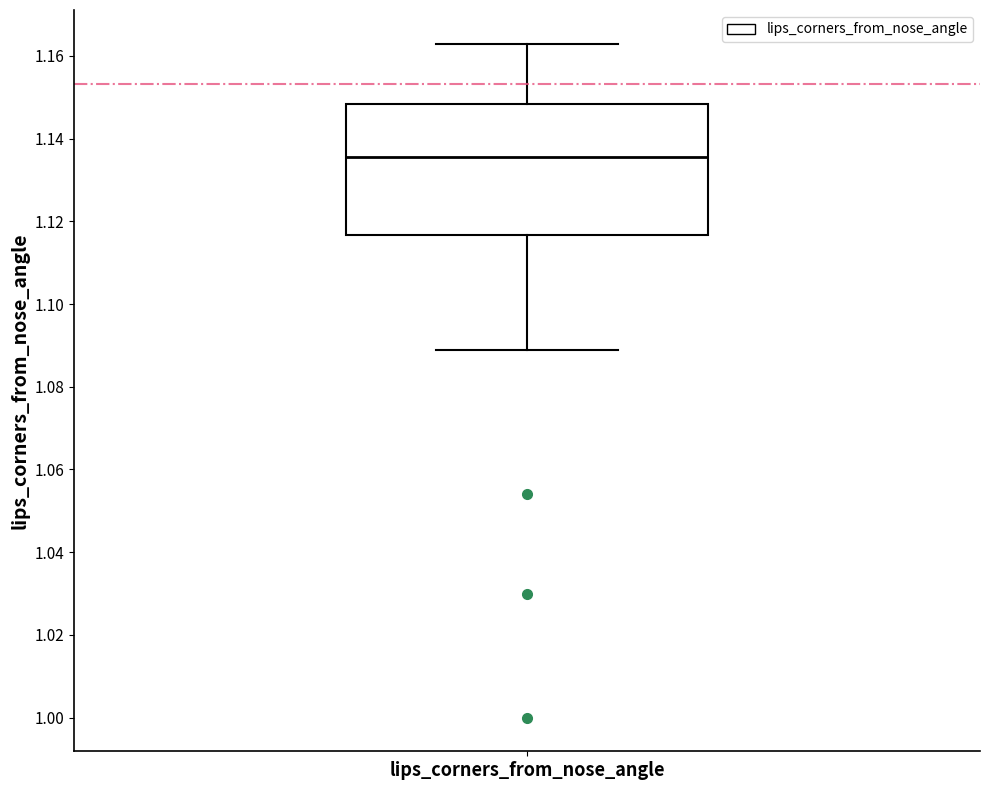

Transcribe this box plot: give where the median line is, the range the box spans, and where the two whiskers end, as read against the y-axis. The values are not printed on the chart, so give them approximately, as read against the axis.

median 1.136, box 1.116 to 1.148, whiskers 1.088 to 1.162